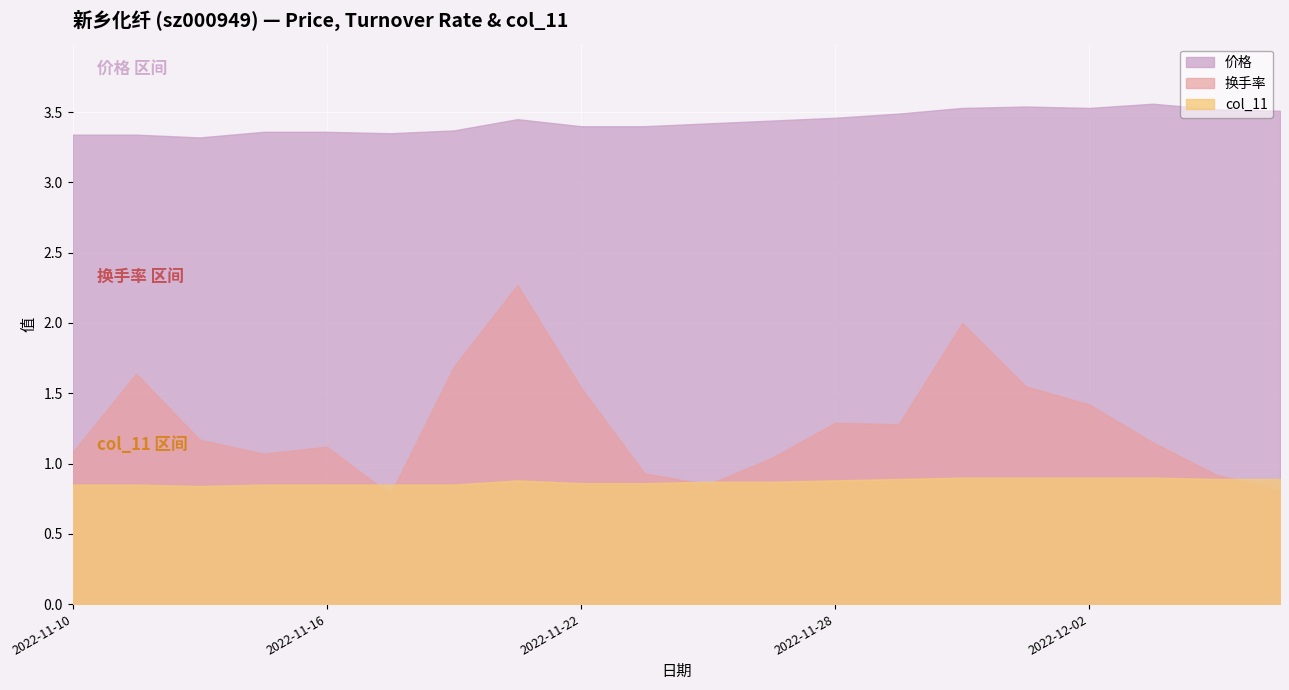

How many 价格 values are between 3 and 4?

20